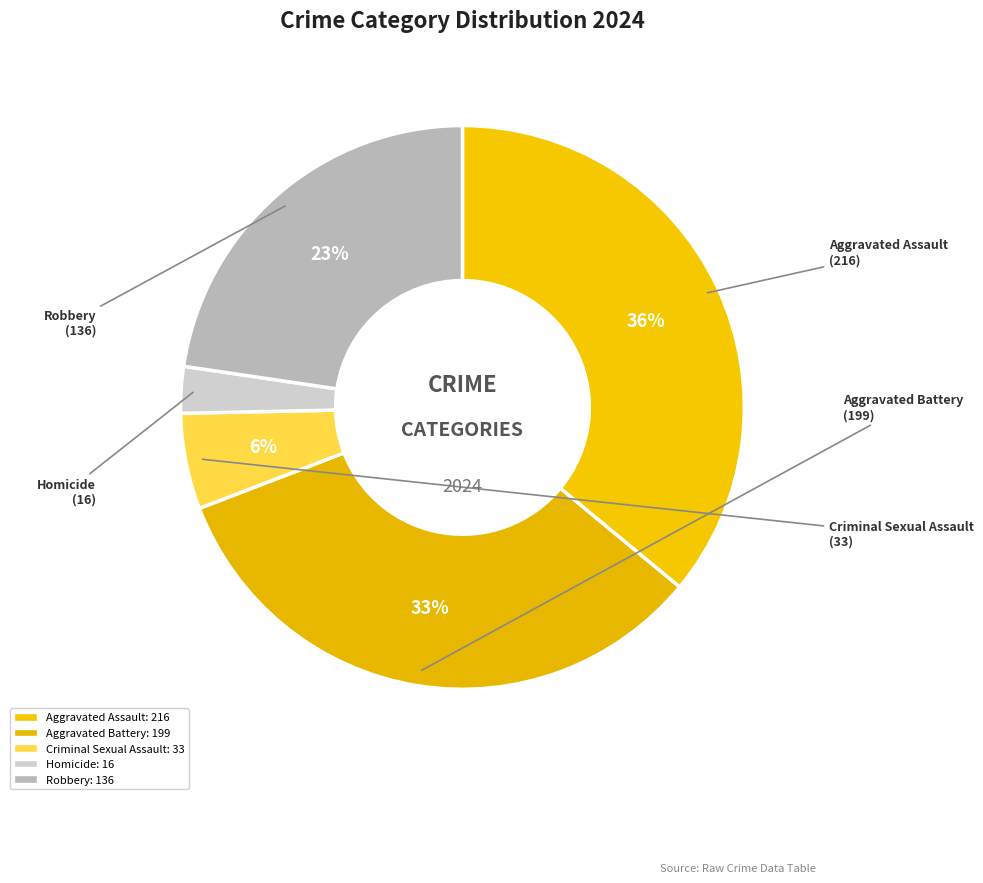

Count the number of slices in the pie.

5